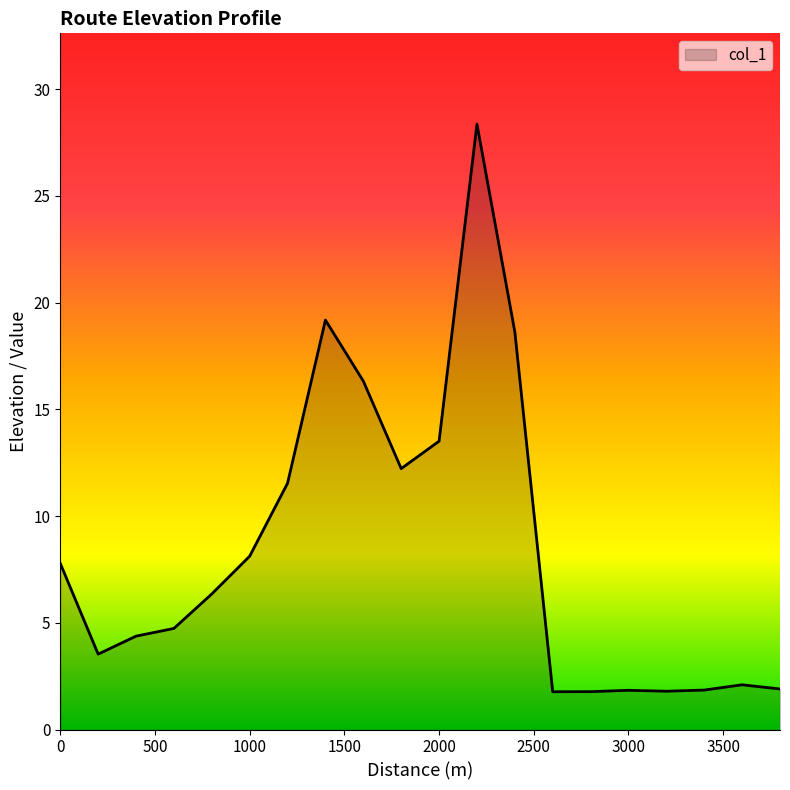

What is the smallest value displayed?

1.8